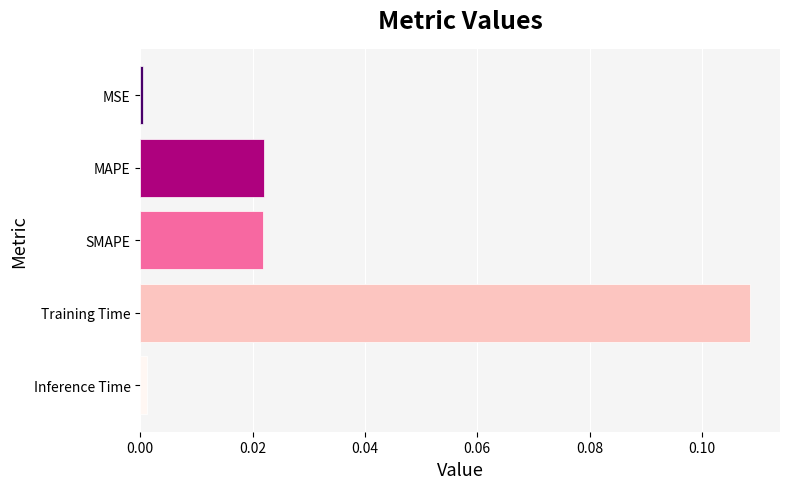

True or false: the data shows 0.0 at Inference Time.

True